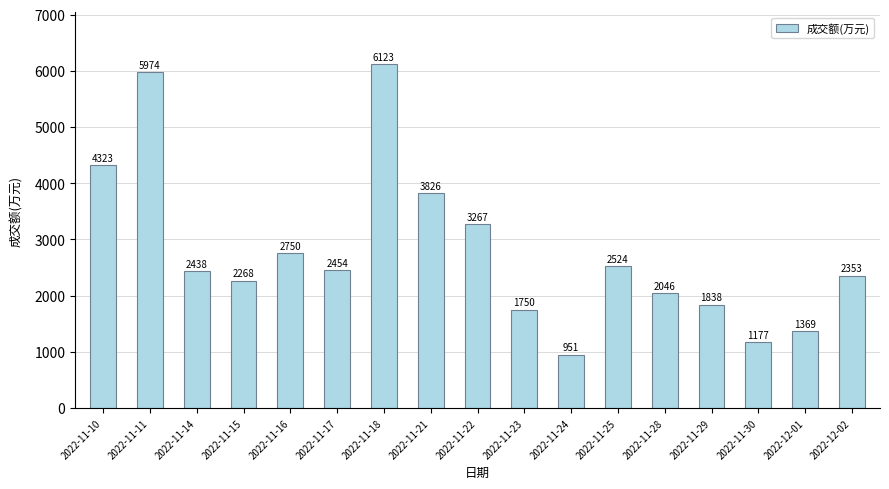

What is the value of the 7th bar from the left?

6123